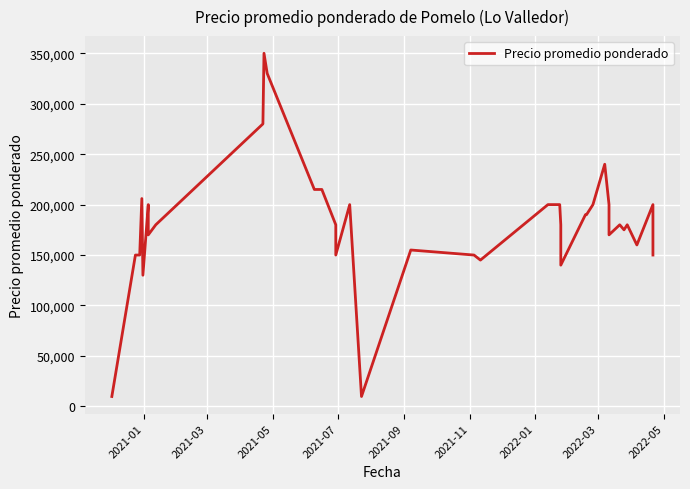

What position from the right is 2021-11?

32